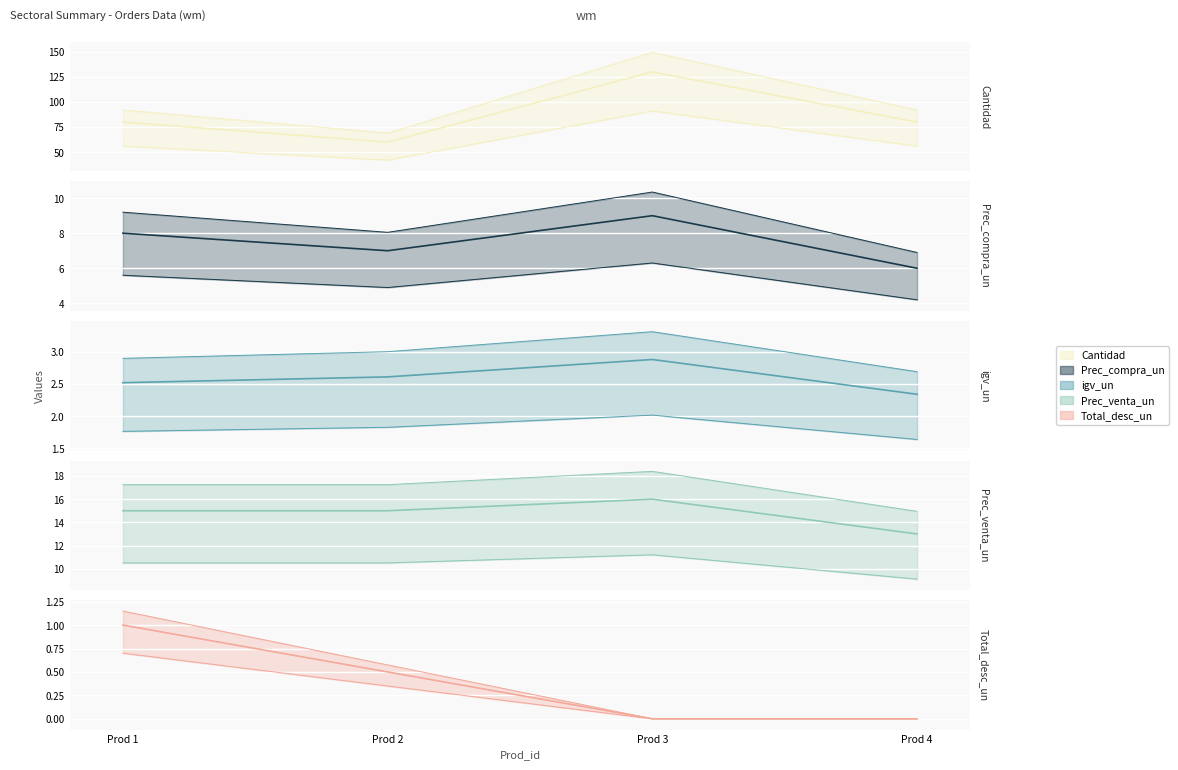

What is the value of the 3rd point from the left?

130